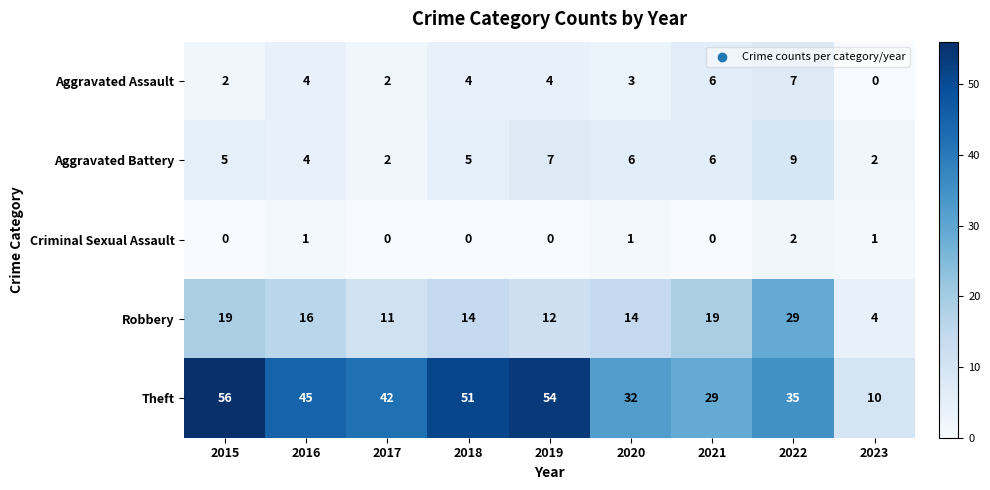

How many Aggravated Battery values are between 4 and 6?

5